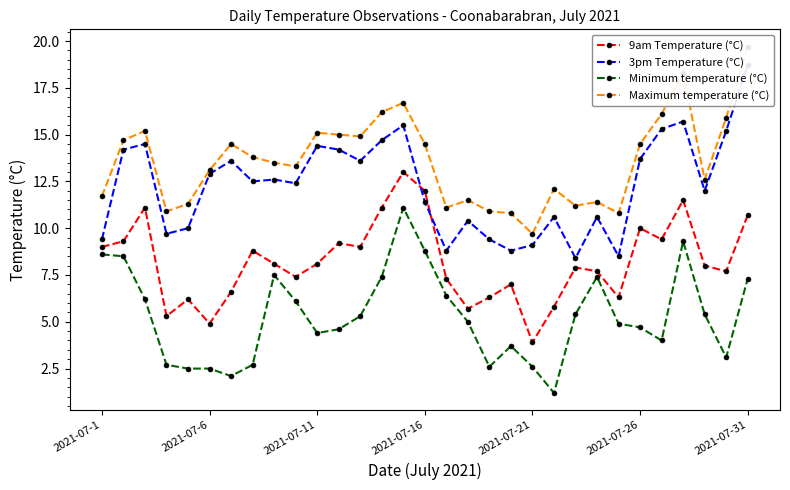

At 9, list the series in order from largest to smallest.

Maximum temperature (°C), 3pm Temperature (°C), 9am Temperature (°C), Minimum temperature (°C)